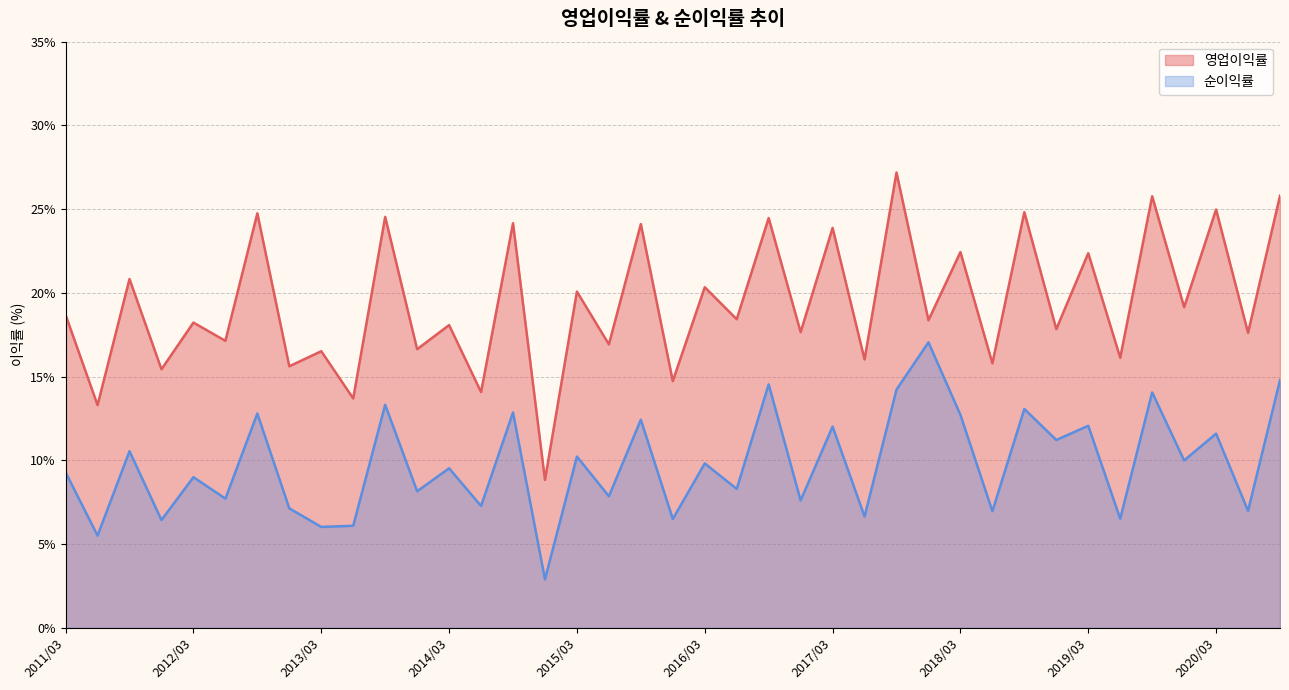

Does the chart have visible grid lines?

Yes